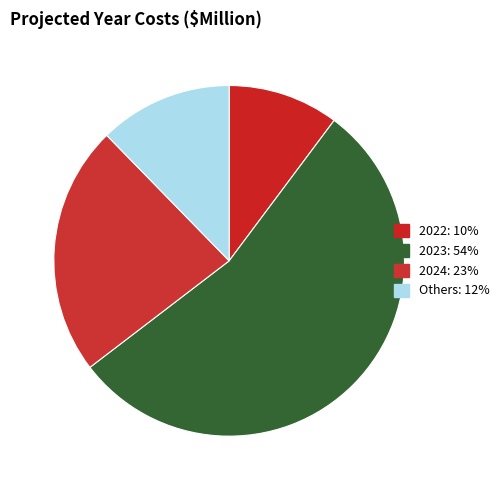

To the nearest percent, what percentage of the pie is 2022?

10%